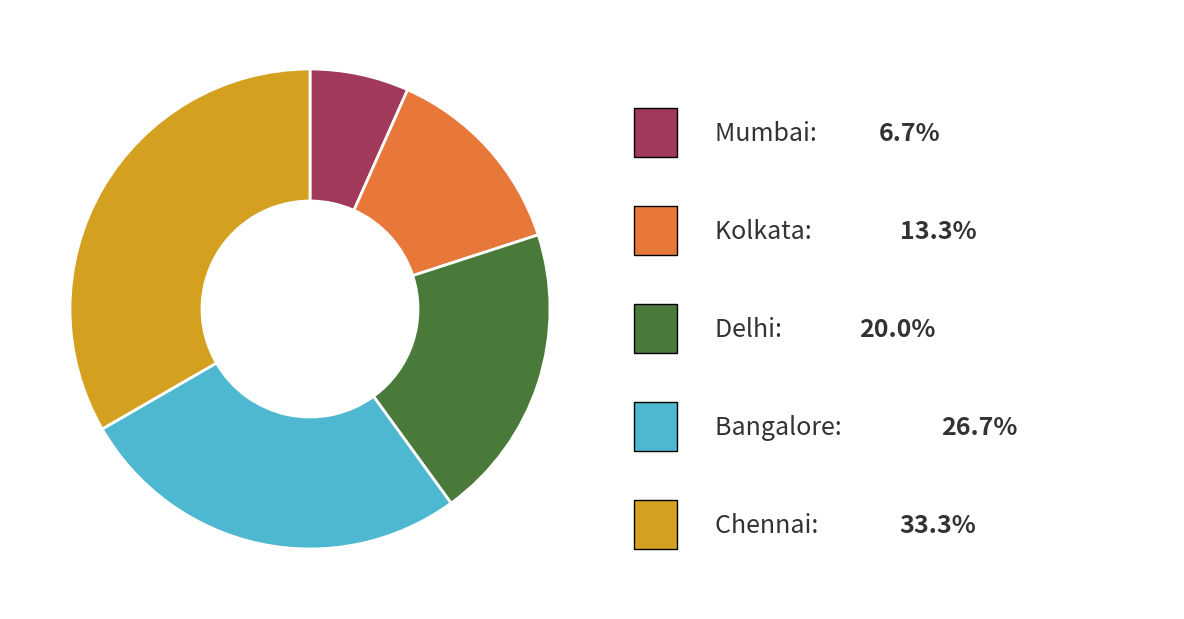

Does any single category account for the majority?

No